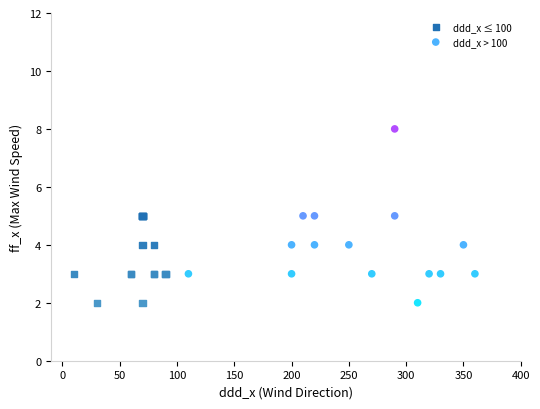

What are all the series names shown in the legend?

ddd_x ≤ 100, ddd_x > 100